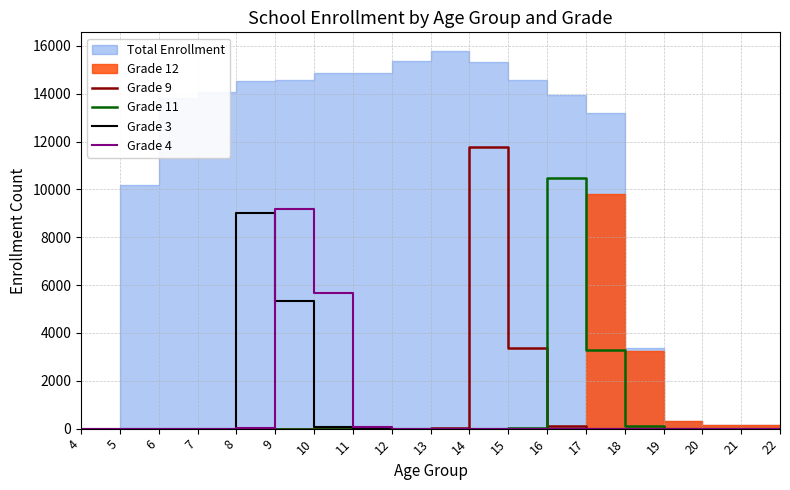

Is the value of Grade 3 at 6 greater than the value of Grade 9 at 9?

No